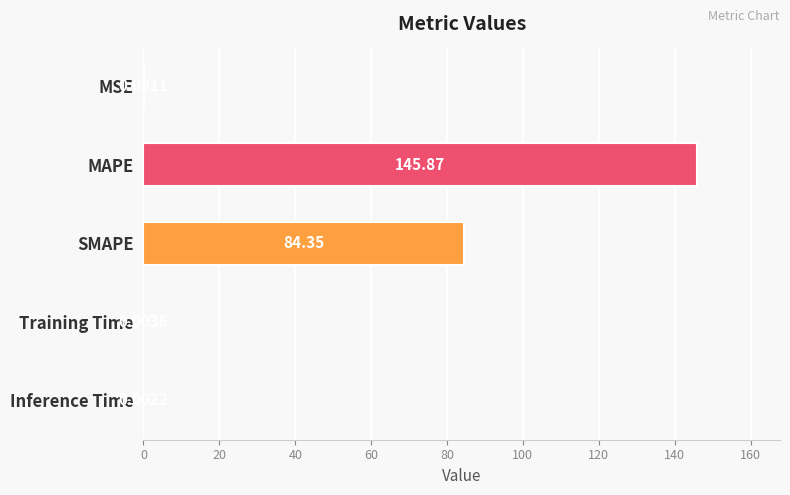

Are the bars horizontal?

Yes